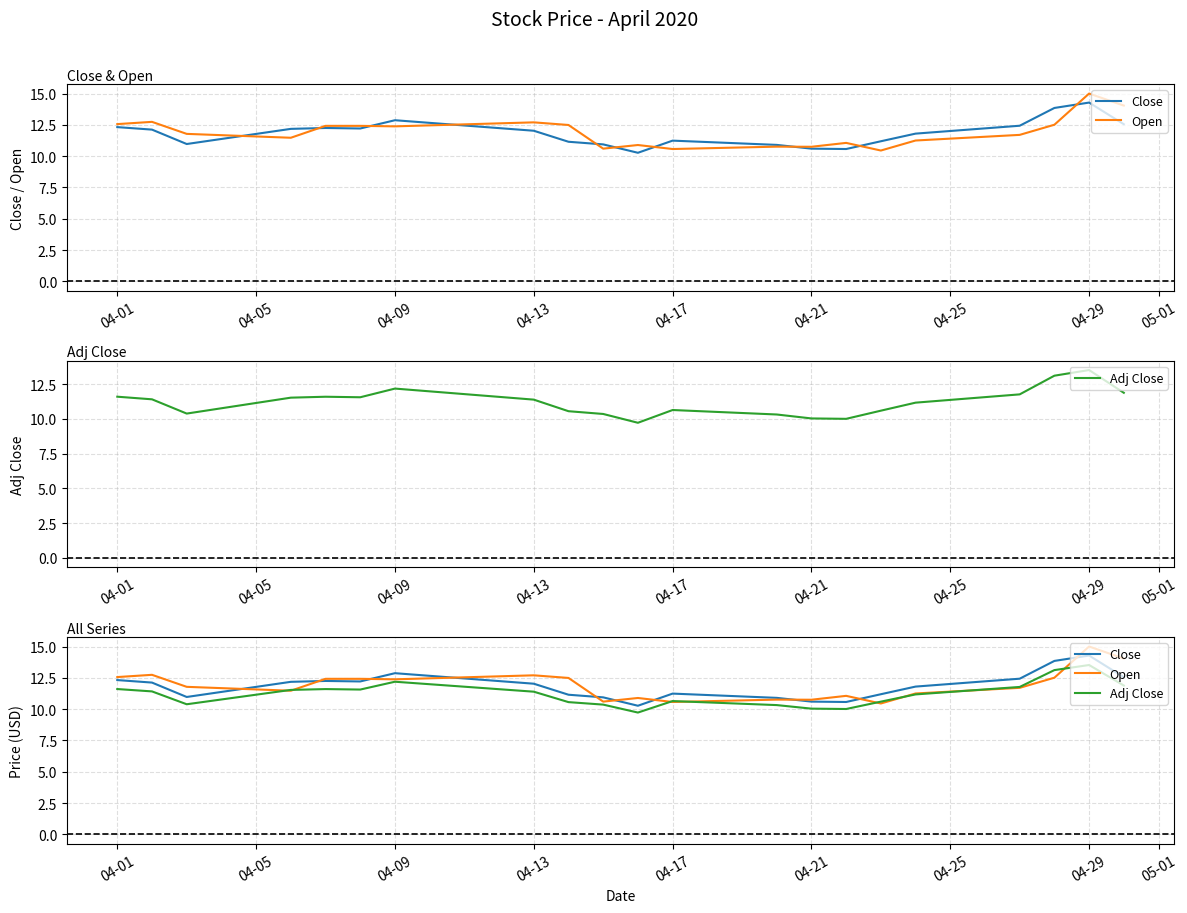

What are all the series names shown in the legend?

Close, Open, Adj Close